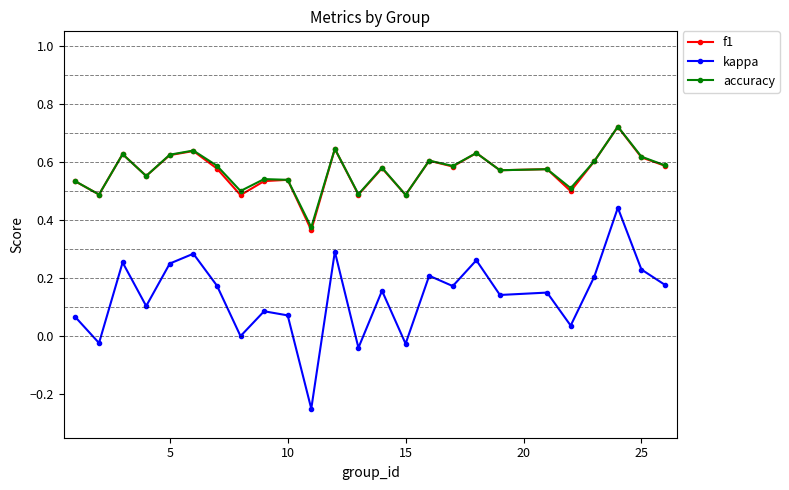

True or false: kappa and accuracy cross at least once.

False